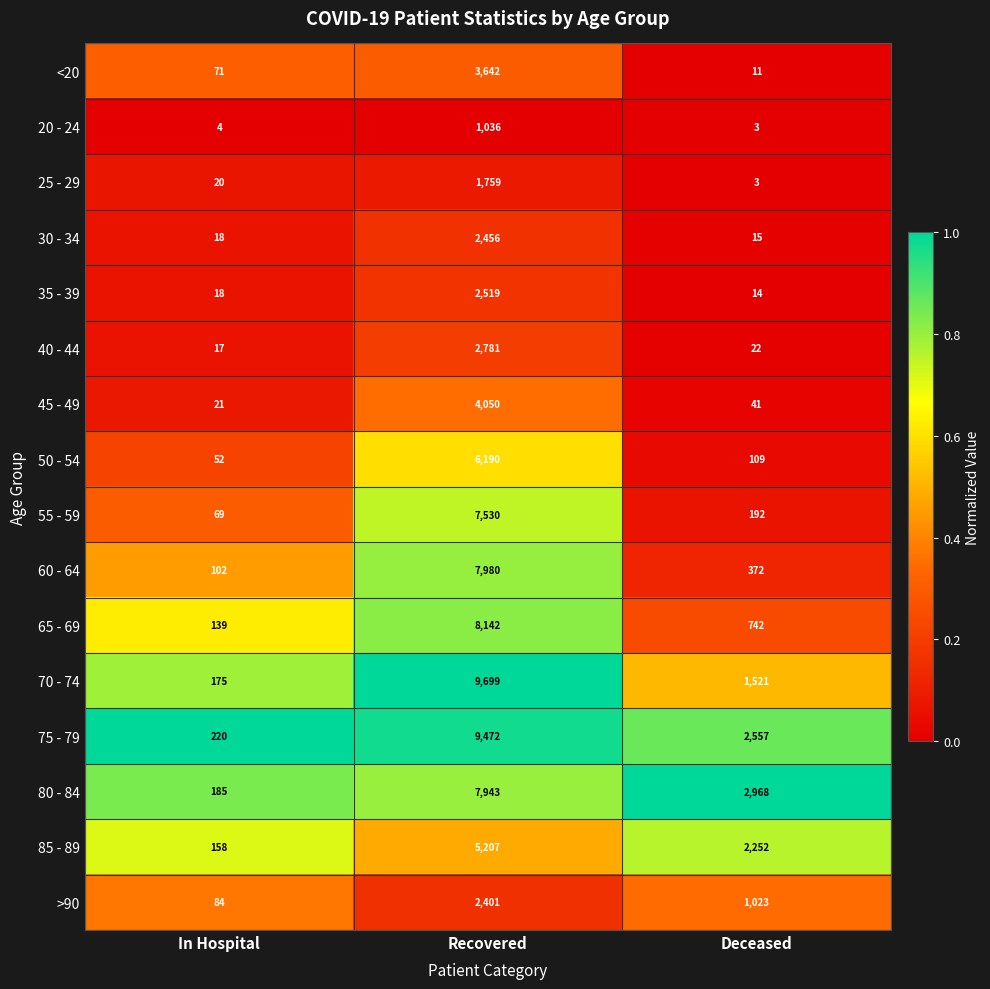

The value of <20 at Recovered is 2153. True or false?

False